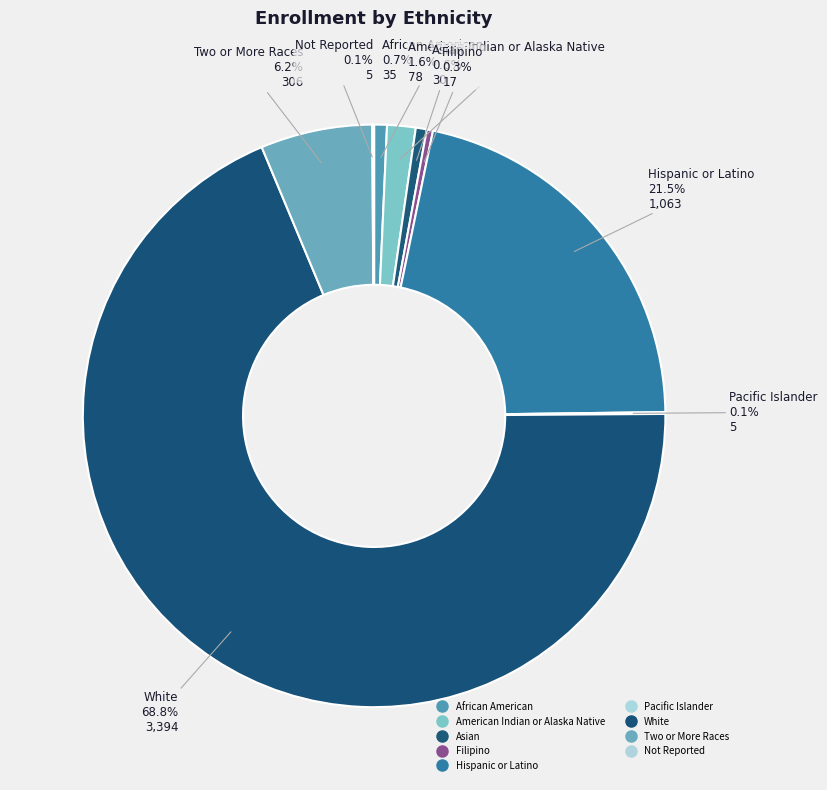

How many slices are in this pie chart?

9